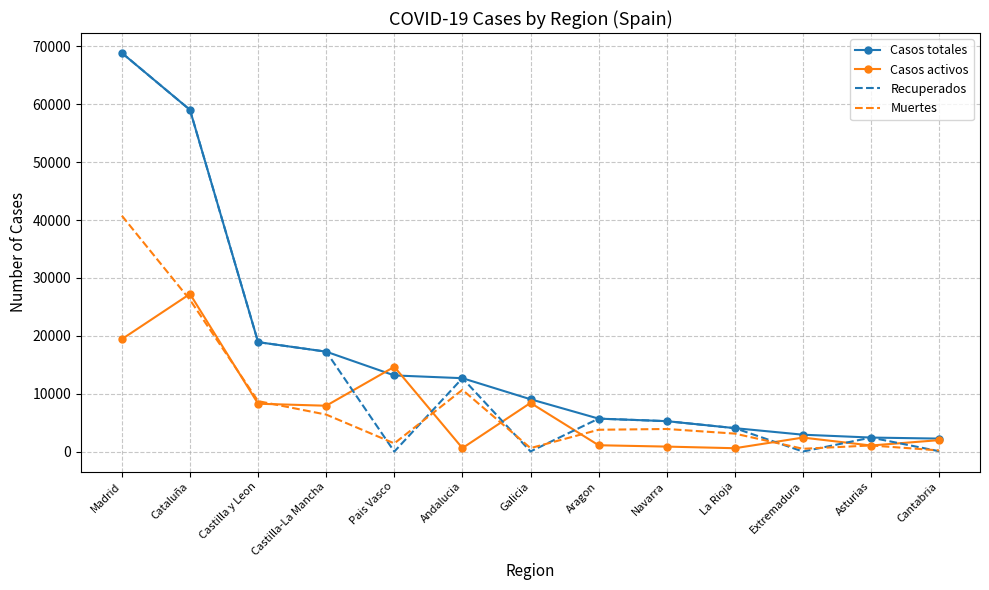

Between which two adjacent categories do Recuperados and Casos activos first intersect?

Castilla-La Mancha and Pais Vasco